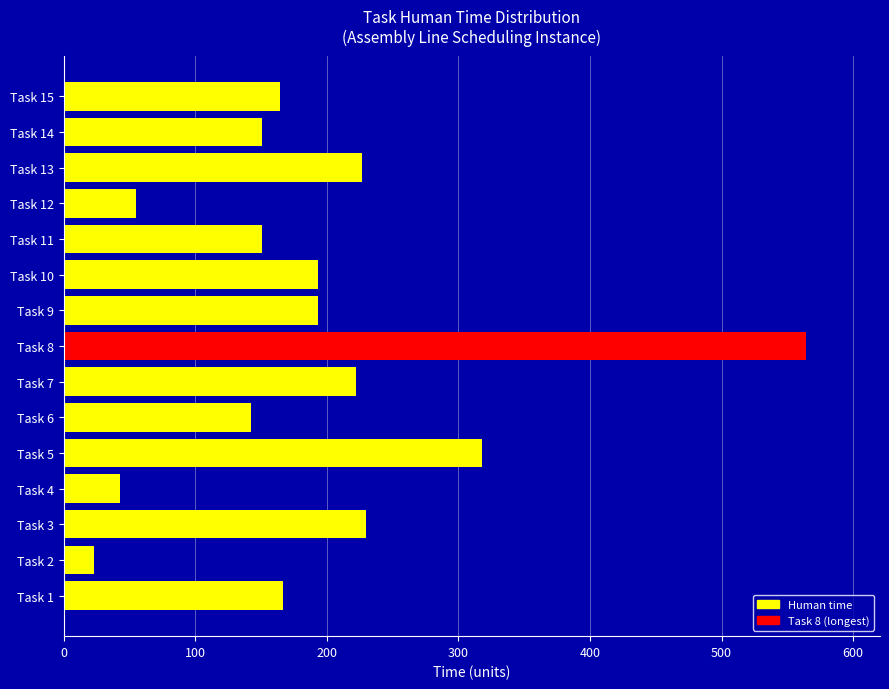

Is it true that the value at Task 4 is 69?

False